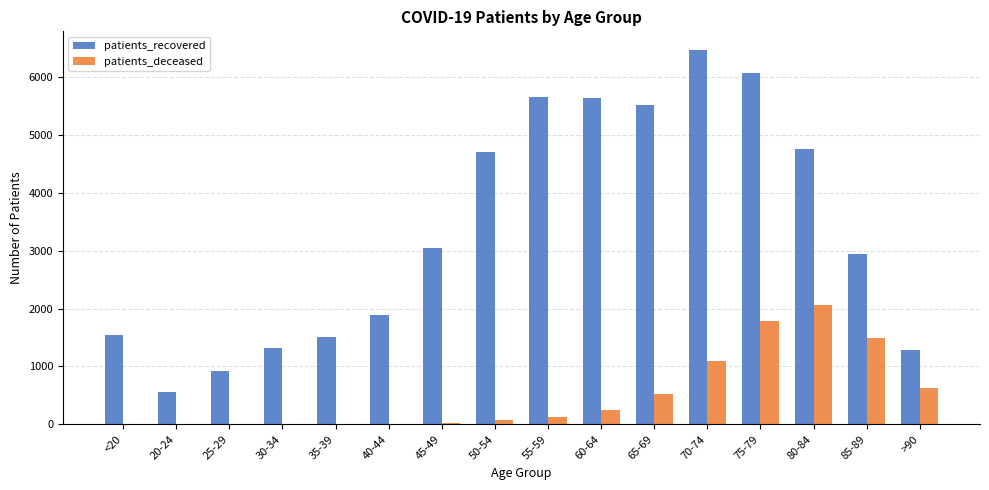

What is the sum of the patients_deceased values at 60-64 and 75-79?

2042